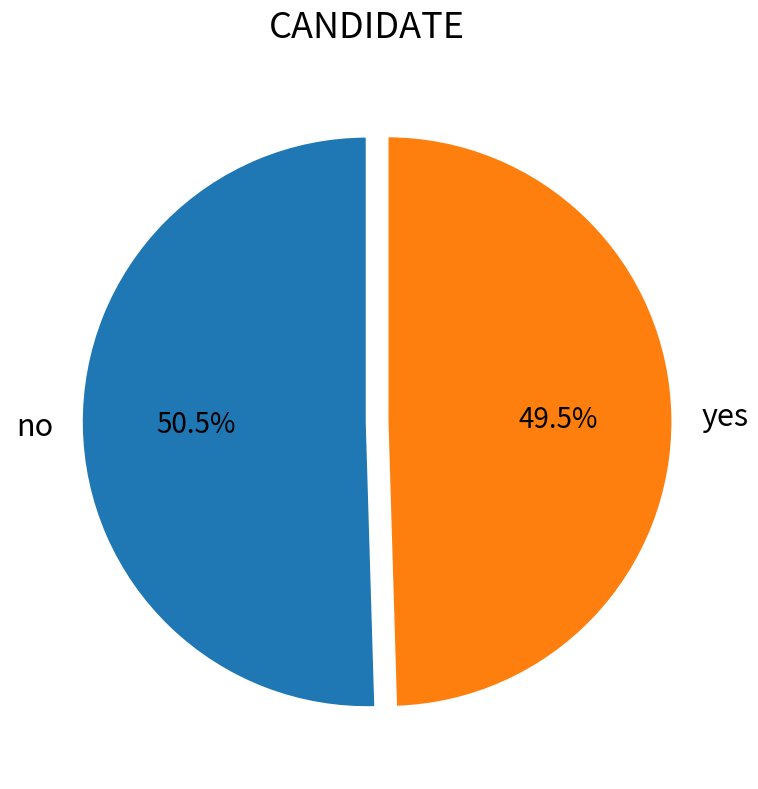

Which slice is the smallest?

yes